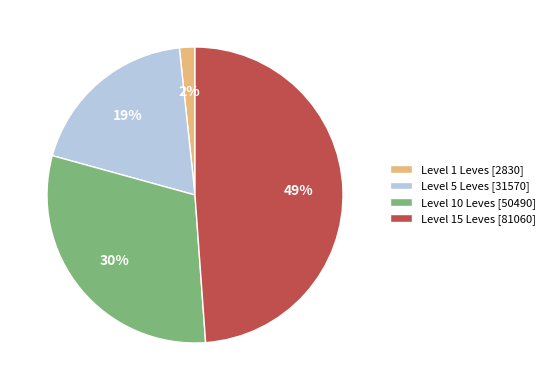

To the nearest percent, what percentage of the pie is Level 15 Leves [81060]?

49%